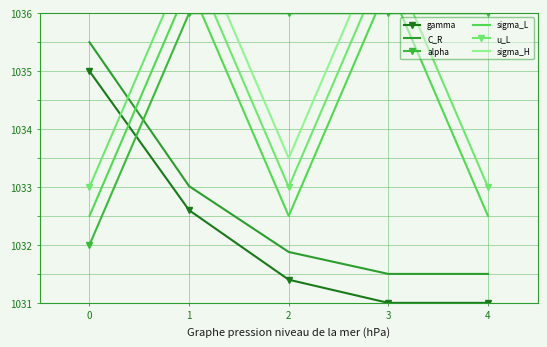

Read the sigma_L value at 1.

1036.5